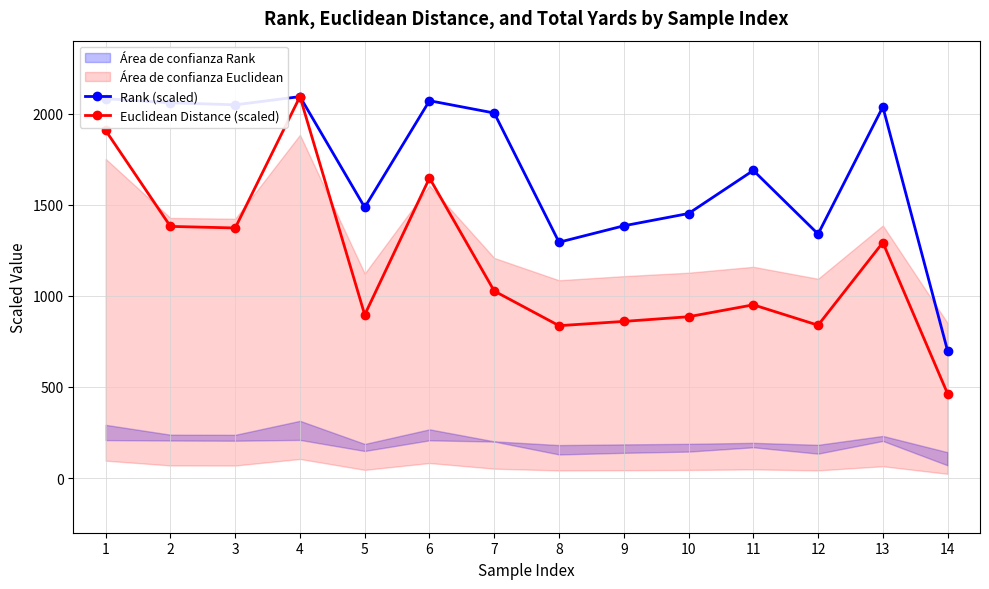

How many interior local peaks does the Euclidean Distance (scaled) series have?

4